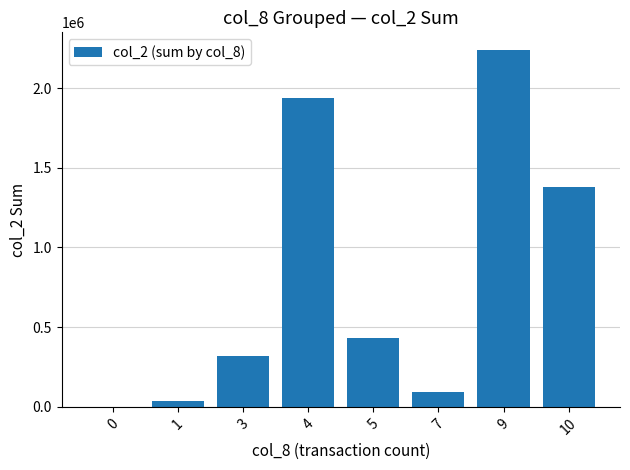

What is the greatest value displayed?

2237360